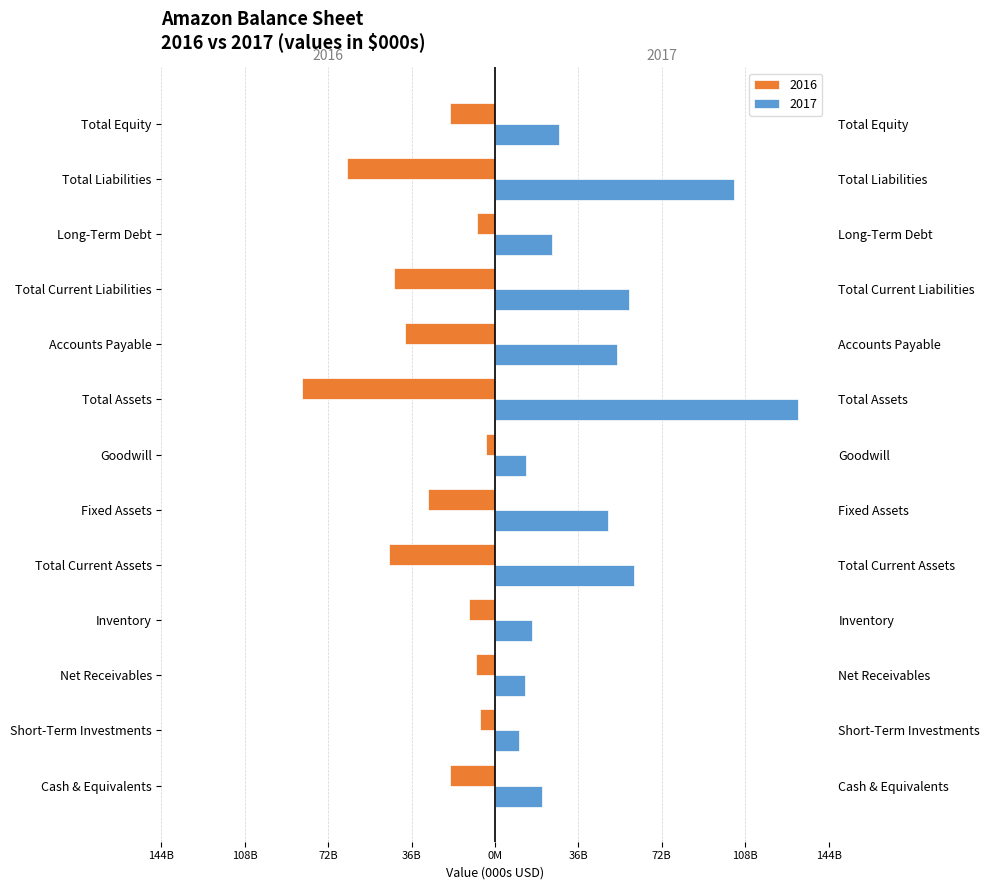

How many distinct data groups are displayed?

2